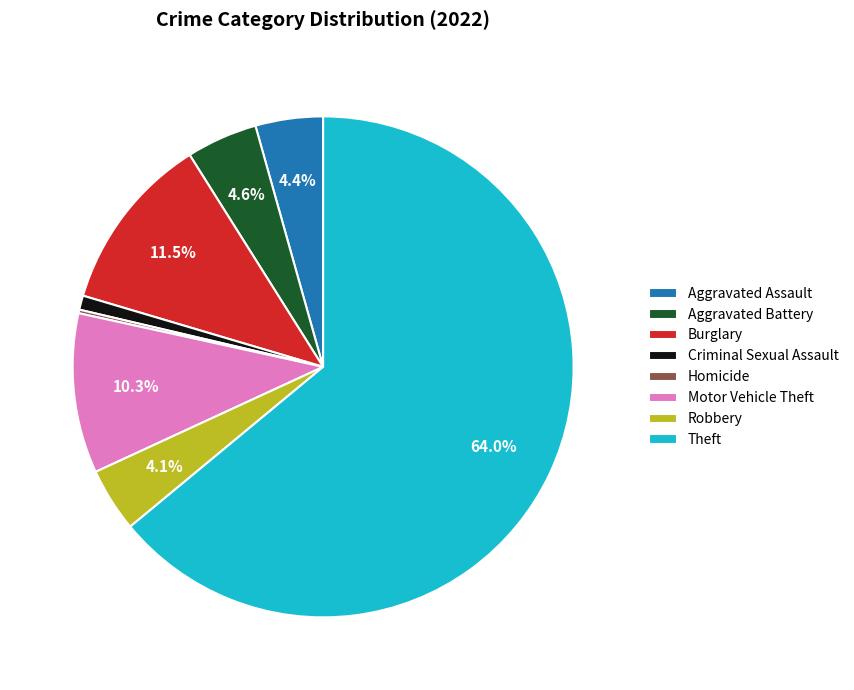

Does any single category account for the majority?

Yes